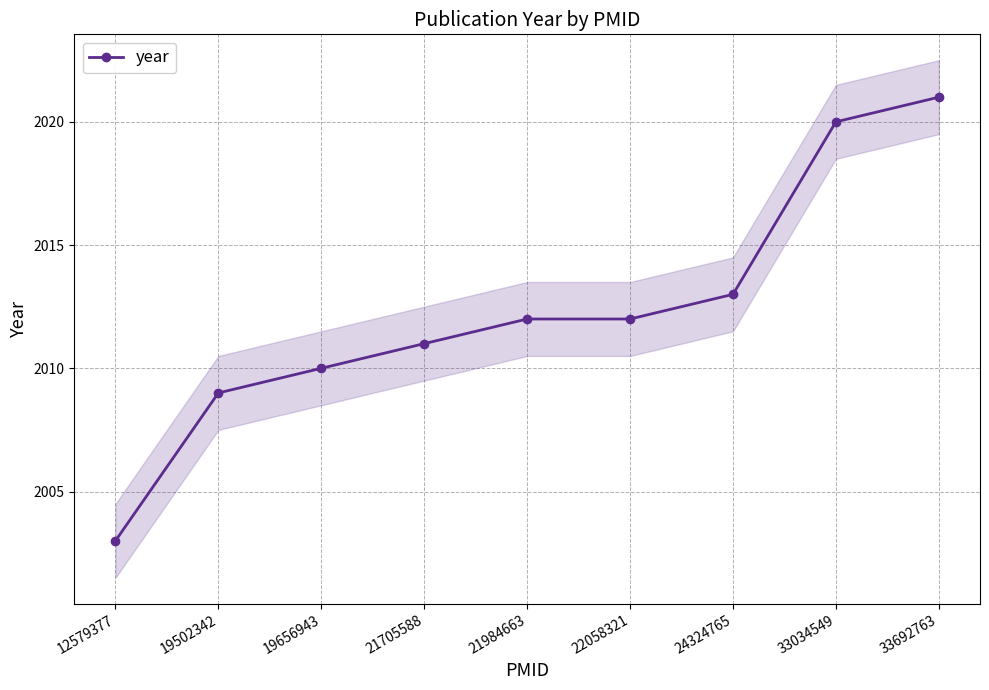

What is the change in value from 19502342 to 33034549?

+11